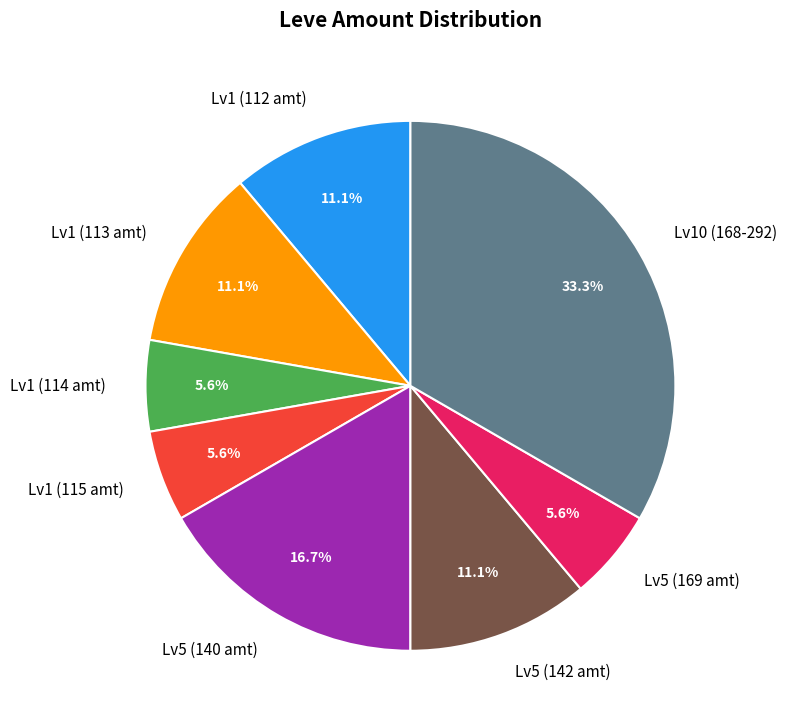

Is there a majority slice in this chart?

No